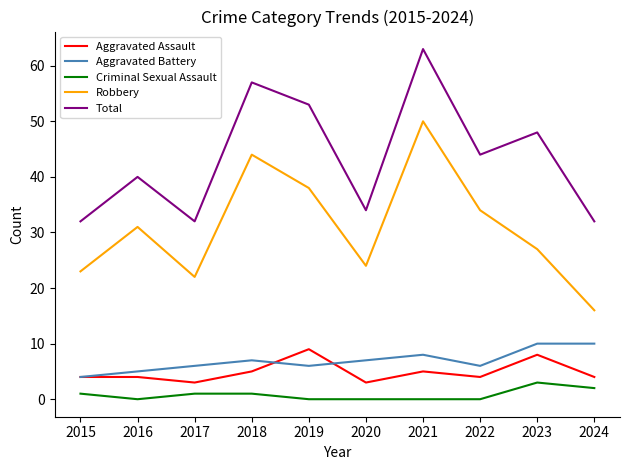

True or false: Aggravated Assault and Total intersect in this chart.

False